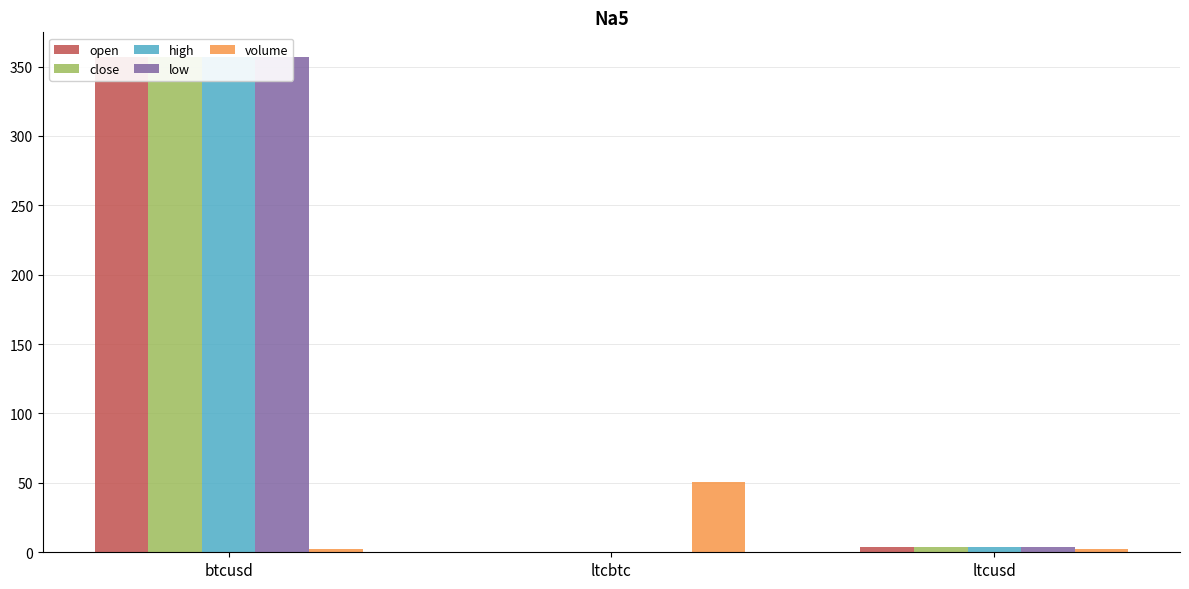

What is the value of the high bar at the 3rd from the left?

3.7